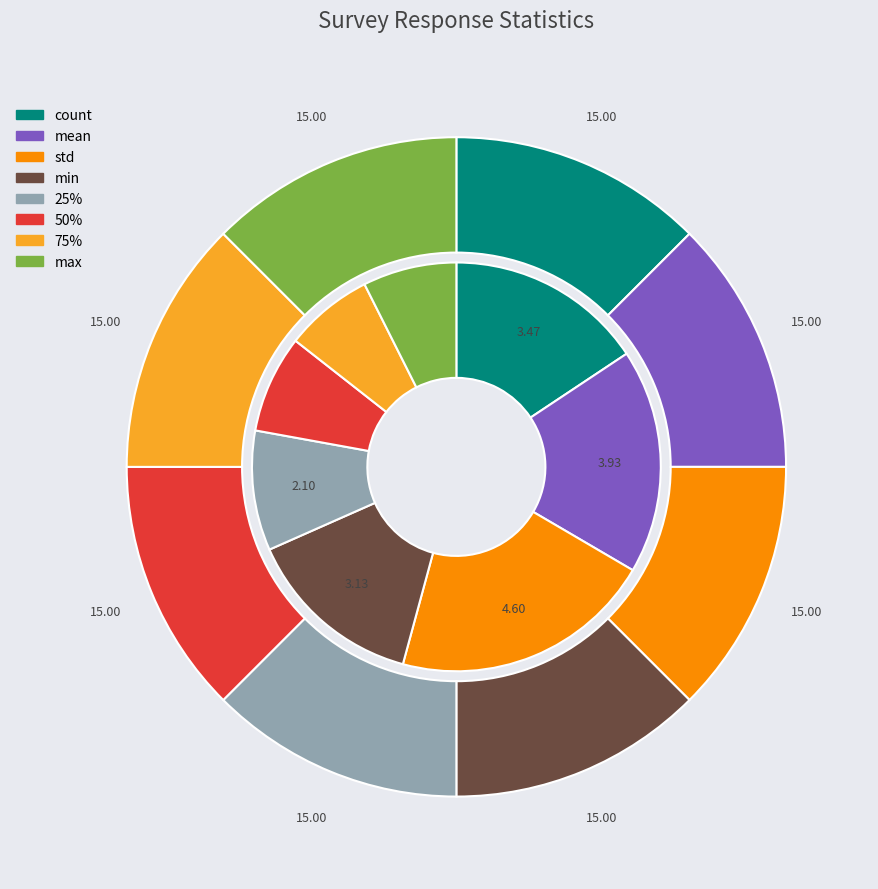

What percentage is NOT represented by mean?

87.5%